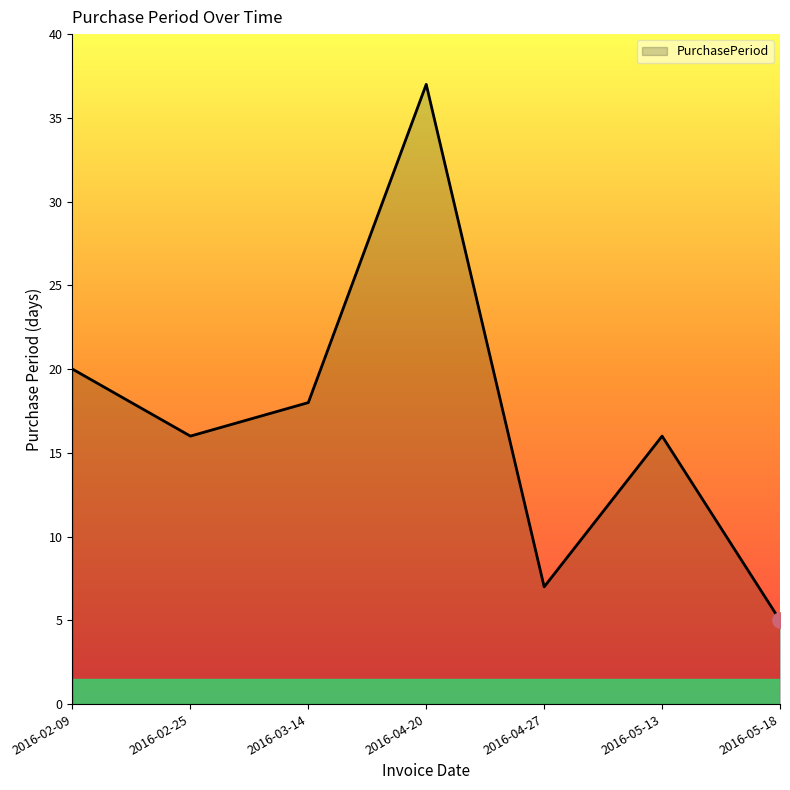

What is the change in value from 2016-02-09 to 2016-05-13?

-4